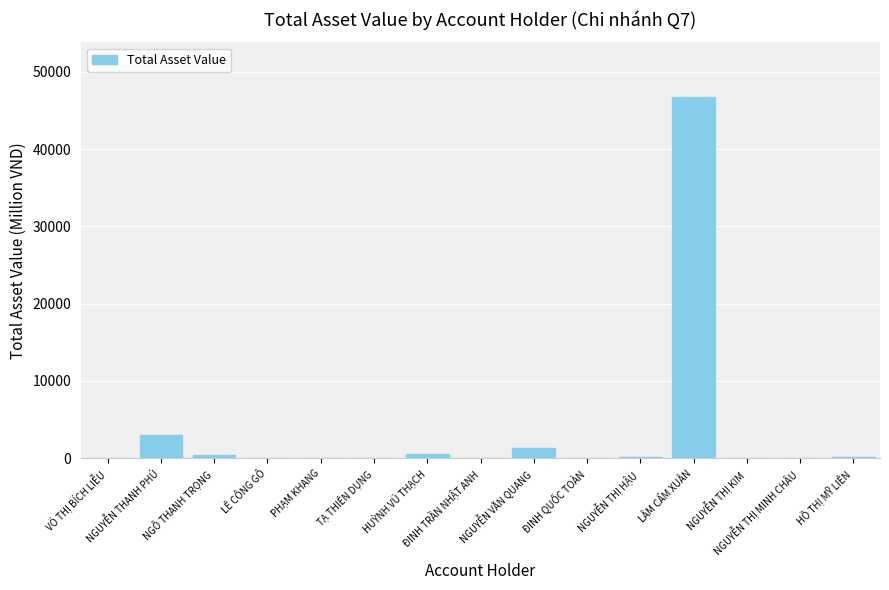

What is the greatest value displayed?

46792.2